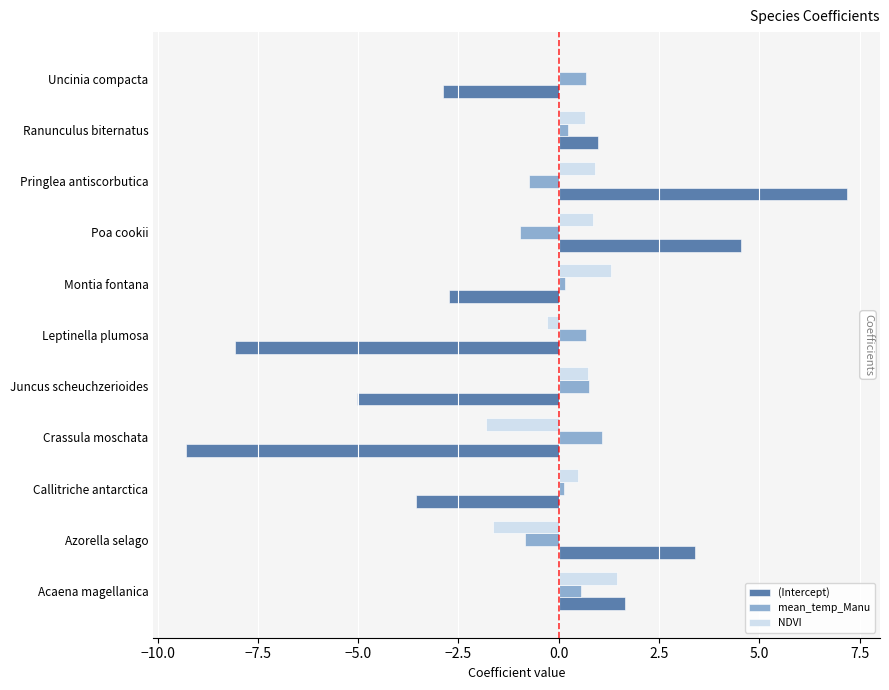

What is the sum of all mean_temp_Manu values?

1.7